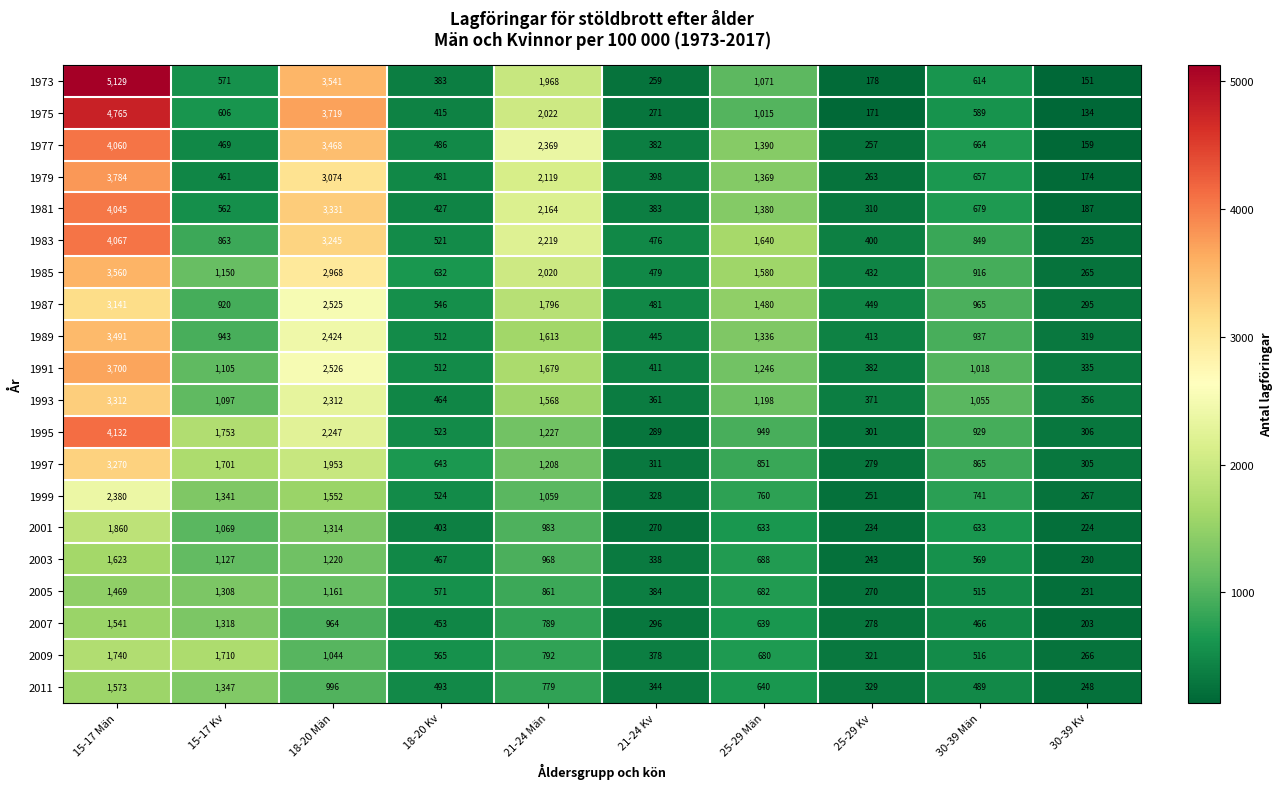

What is the sum of the 1995 values at 21-24 Kv and 30-39 Kv?

595